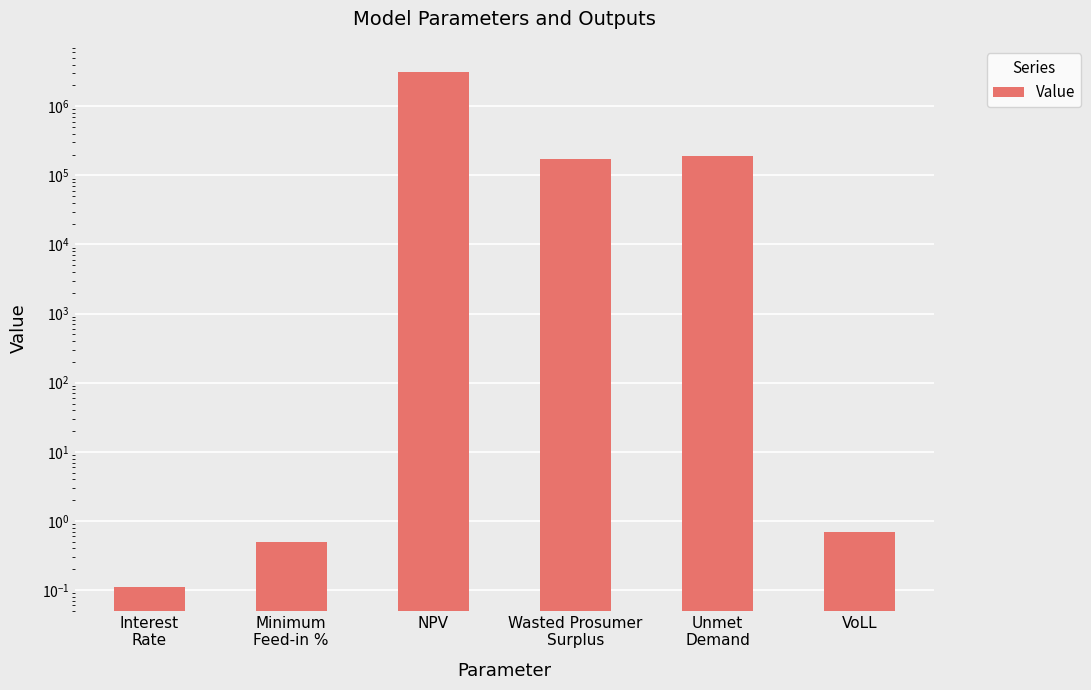

What is the value of the 2nd bar from the left?

0.5